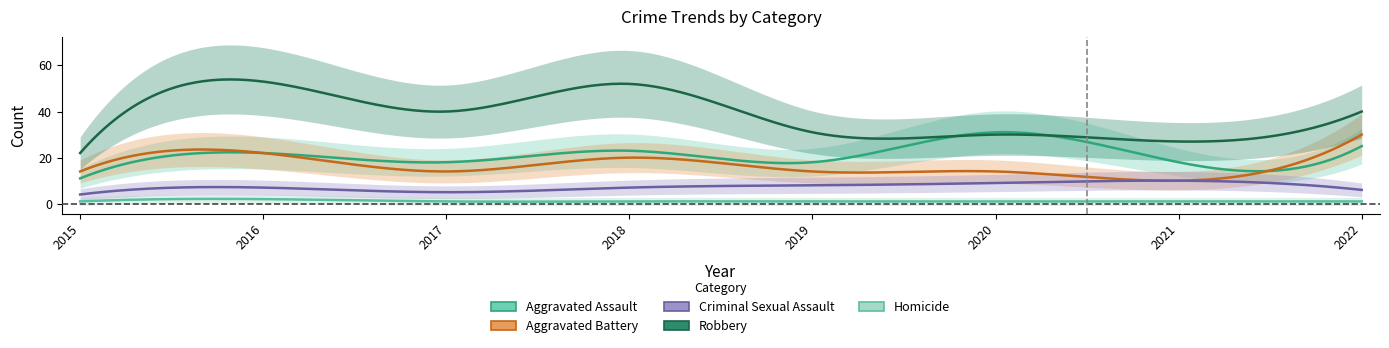

What is the difference between the Aggravated Assault values at 2016 and 2017?

4